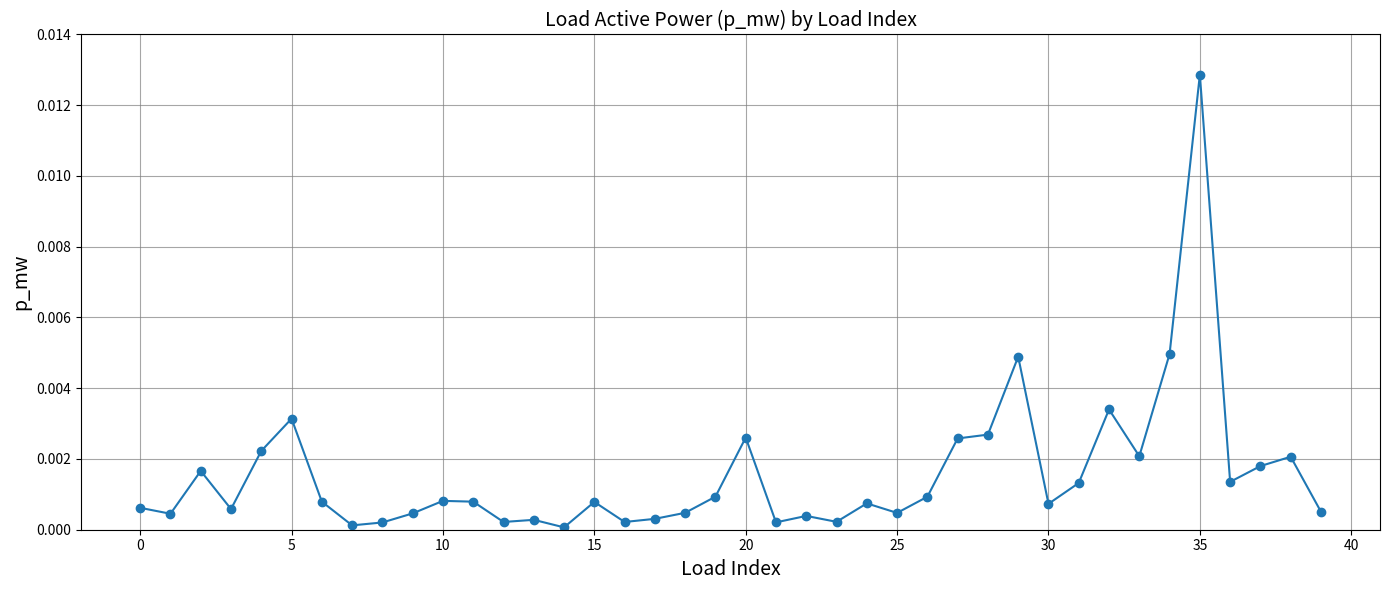

True or false: the data has more than 0 interior local peaks.

True